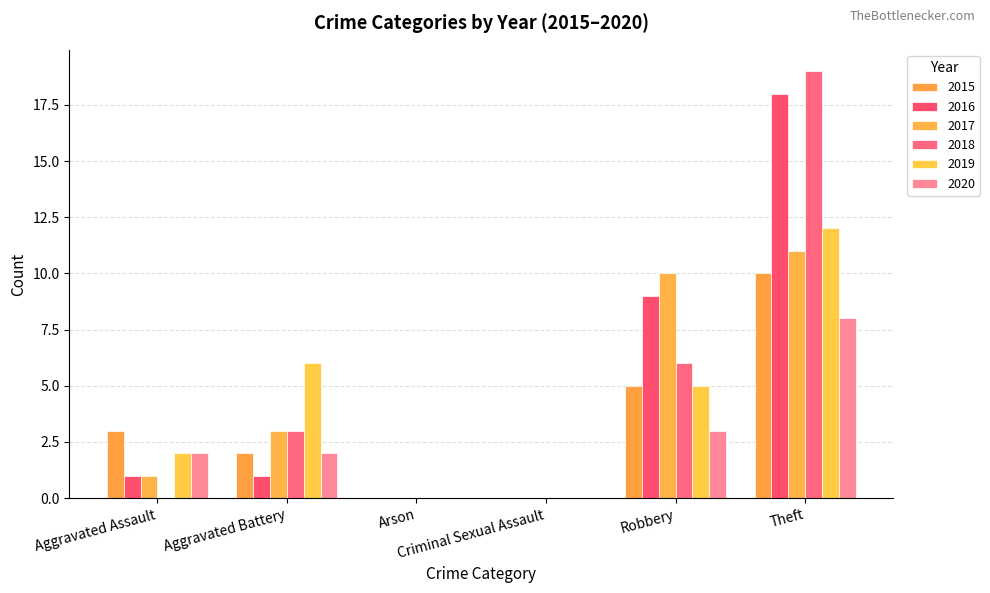

Which series has the widest spread of values?

2018